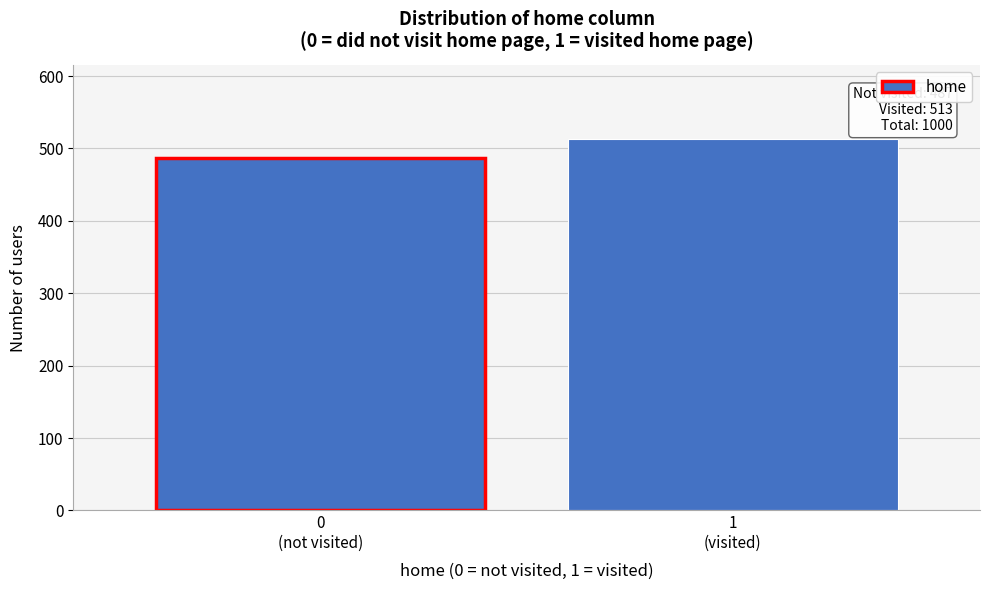

Reading left to right, what are all the values shown in this chart?

487	513